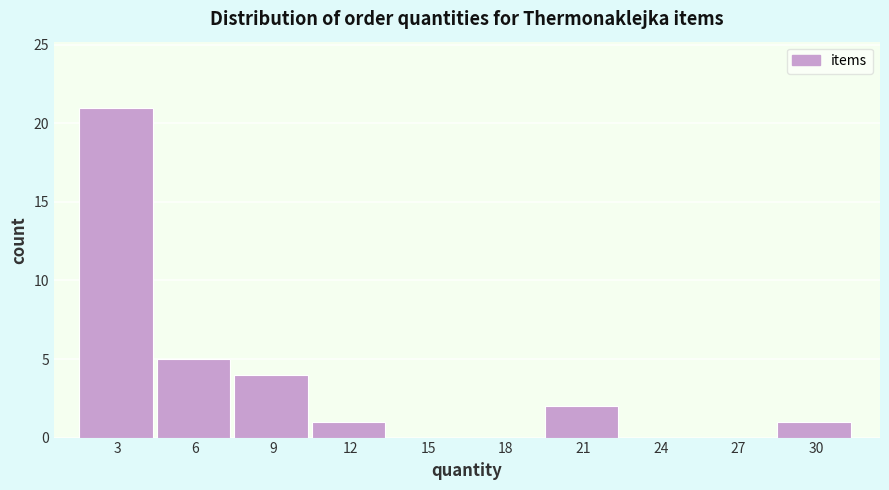

Reading left to right, what are all the values shown in this chart?

3=21	6=5	9=4	12=1	15=0	18=0	21=2	24=0	27=0	30=1